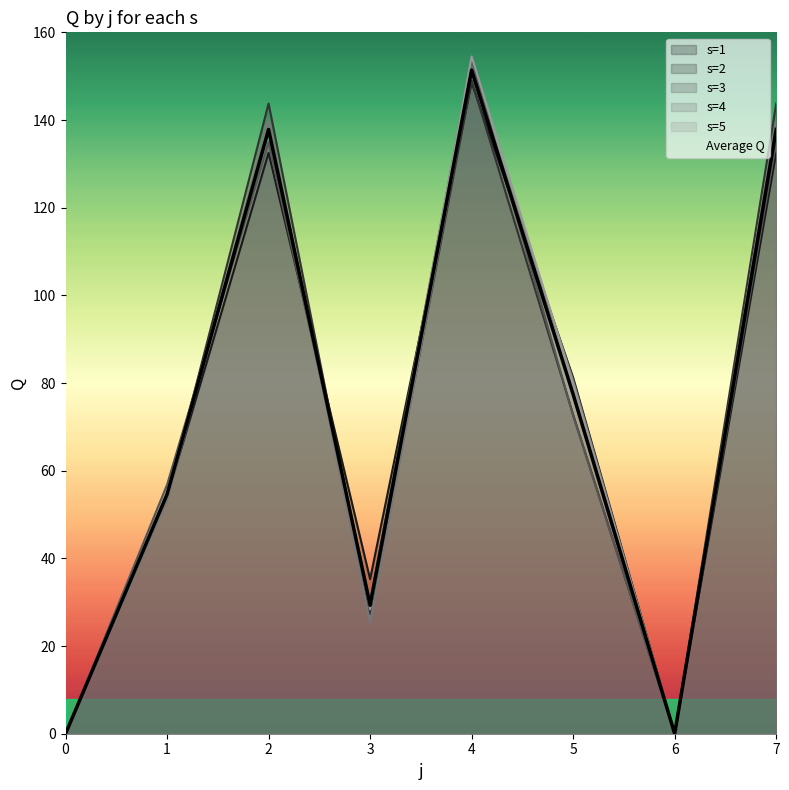

How many values in the s=1 series are below 81?

4